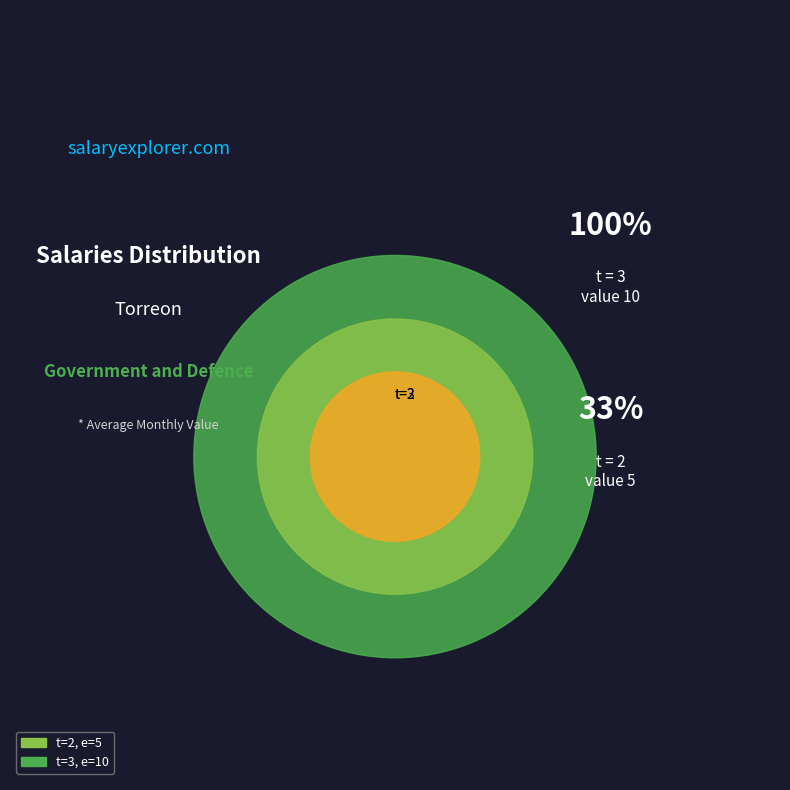

Which slice is the largest?

3